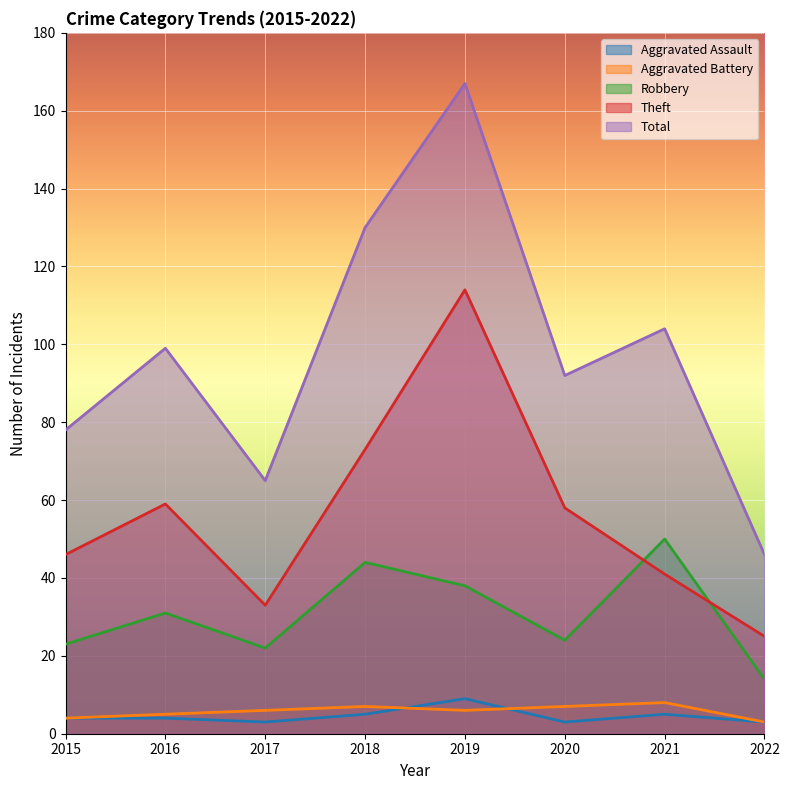

How many interior local peaks does the Aggravated Assault series have?

2